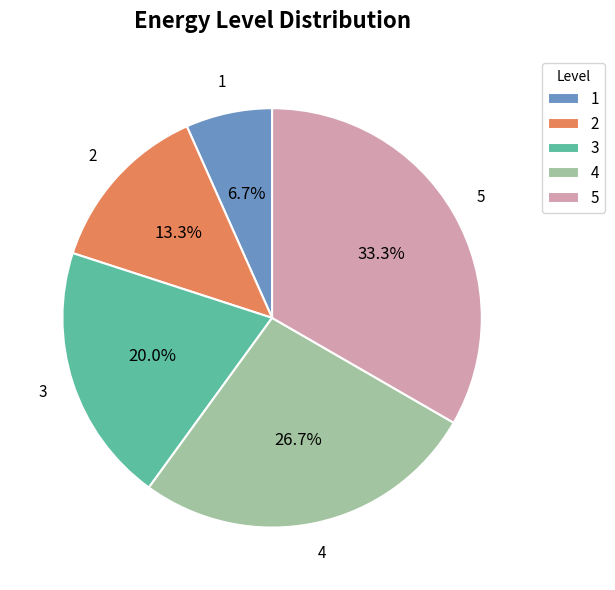

Does 2 represent more than half of the total?

No